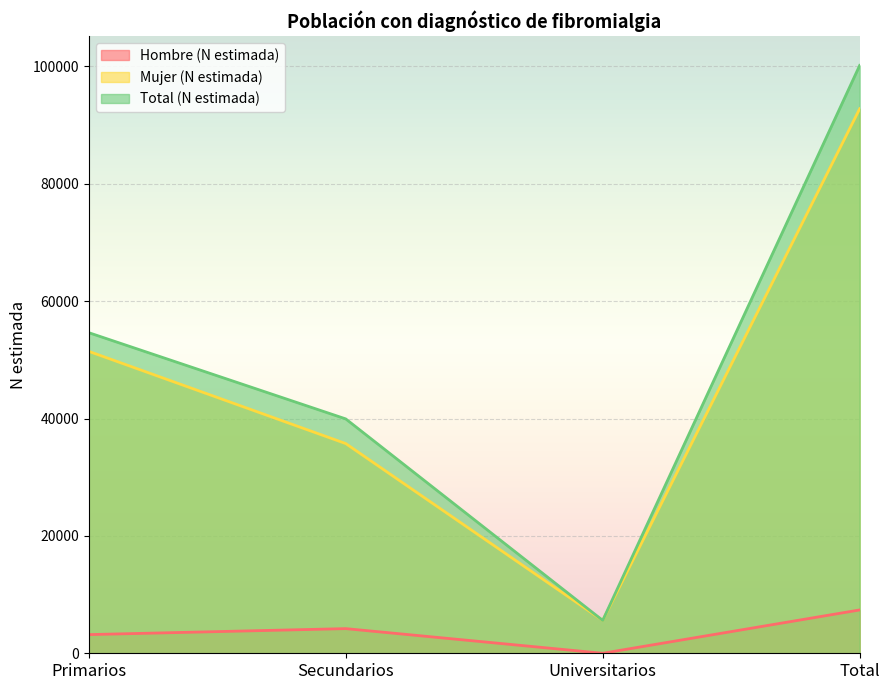

True or false: Mujer (N estimada) has a value of 35736 at Secundarios.

True